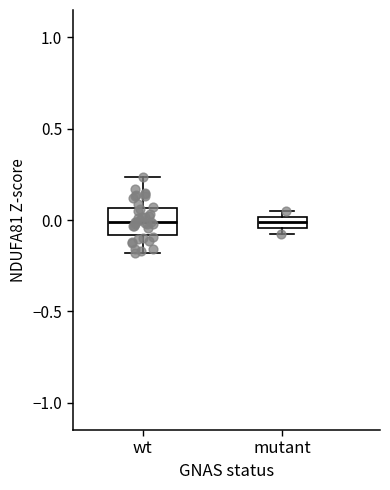

Which box is the tallest, from its lower edge to its upper edge?

wt